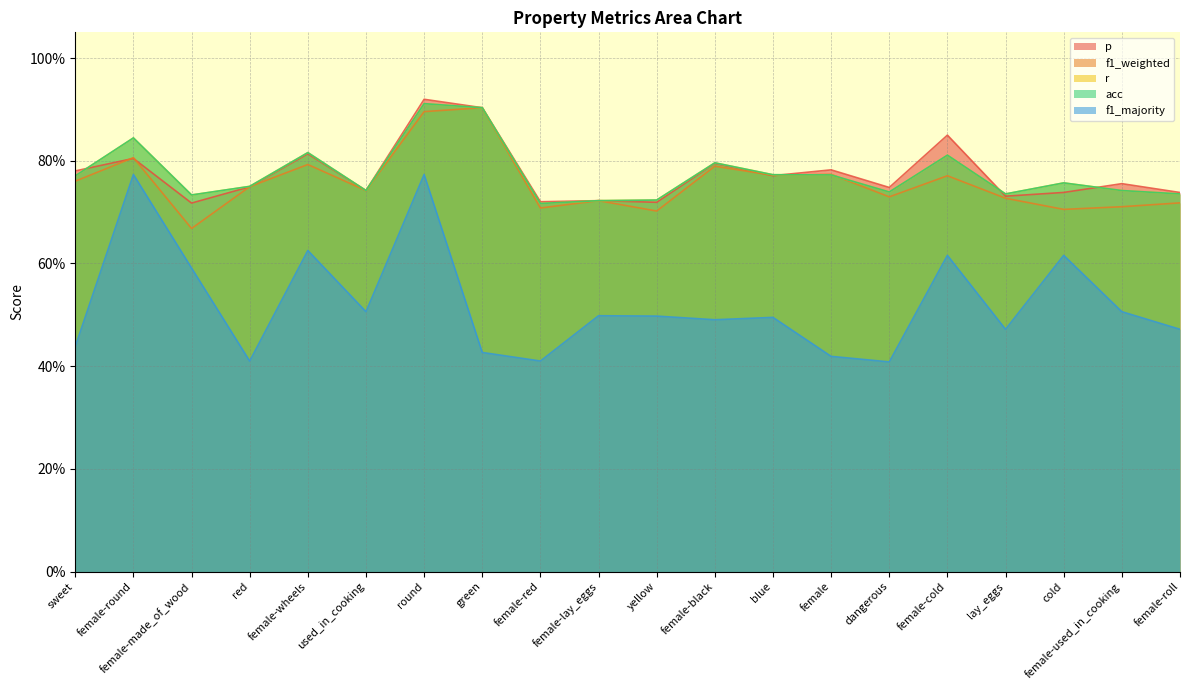

Rank the series at yellow from lowest to highest value.

f1_majority, f1_weighted, p, r, acc